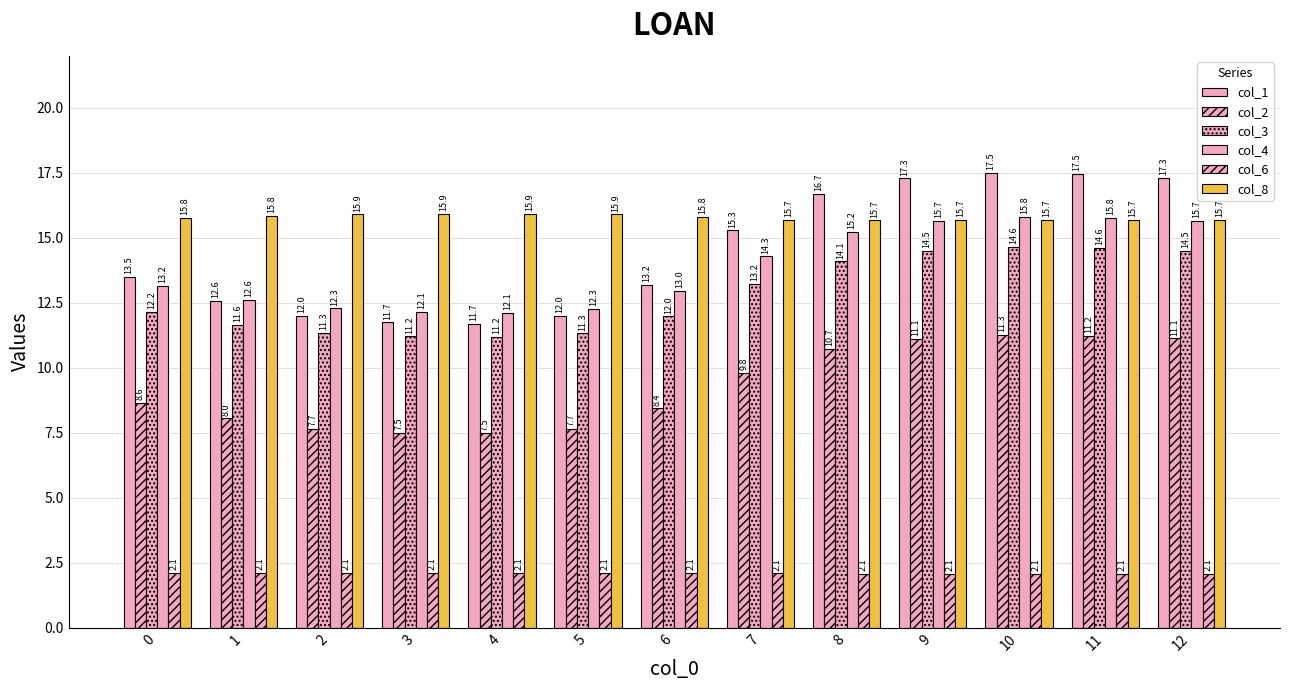

What is the total value across all series at 10?

77.0